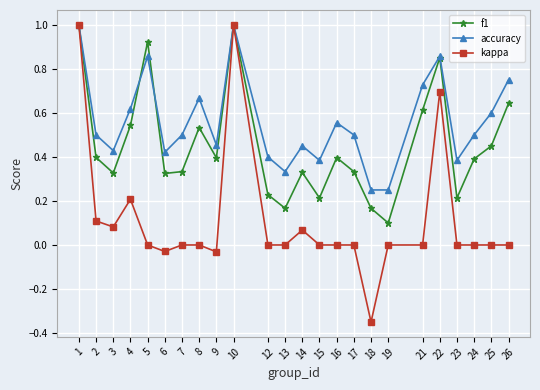

What is the total value across all series at 5?

1.8